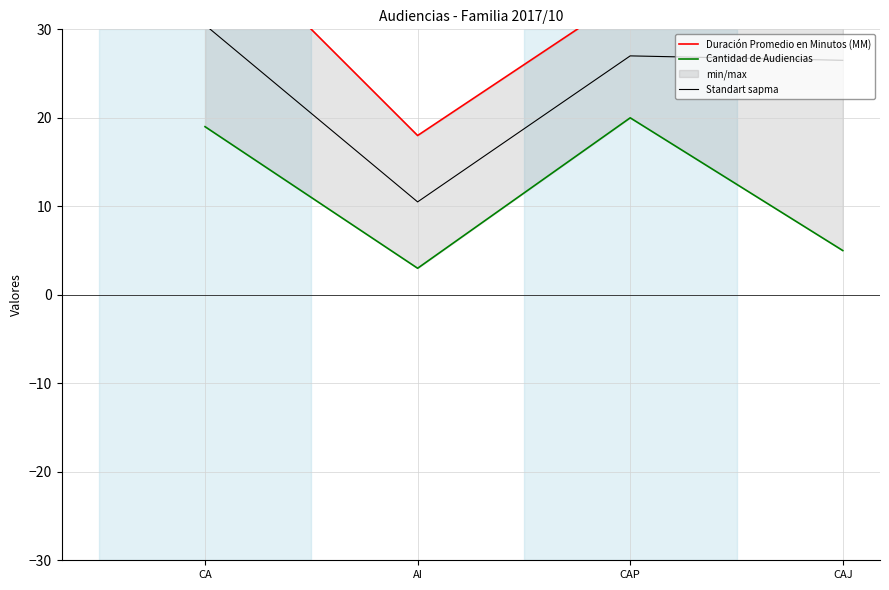

Rank the categories by Cantidad de Audiencias value from lowest to highest.

AI, CAJ, CA, CAP